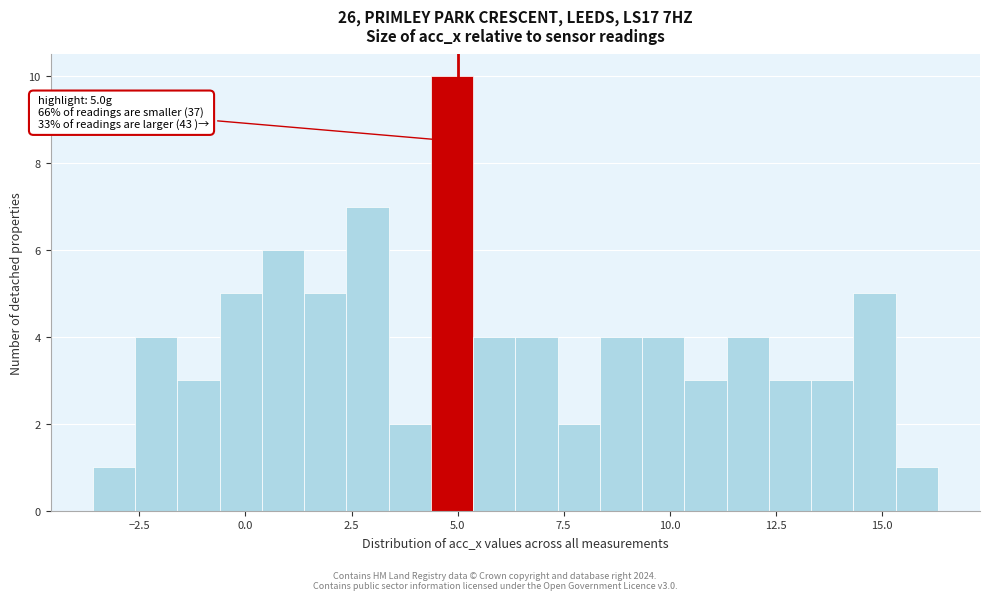

Read against the x-axis, roughly where is the centre of the tallest bar?

5.0